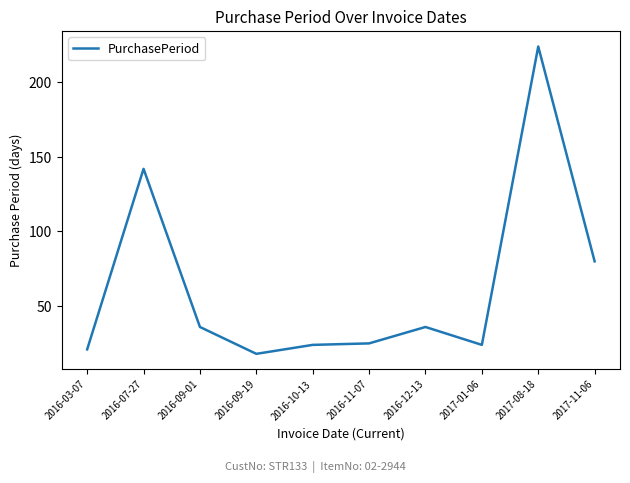

What is the difference between the maximum and minimum values?

206